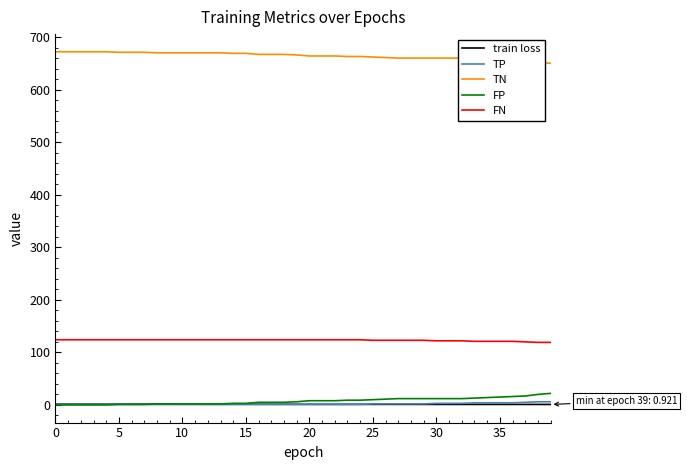

True or false: FN and TN cross at least once.

False